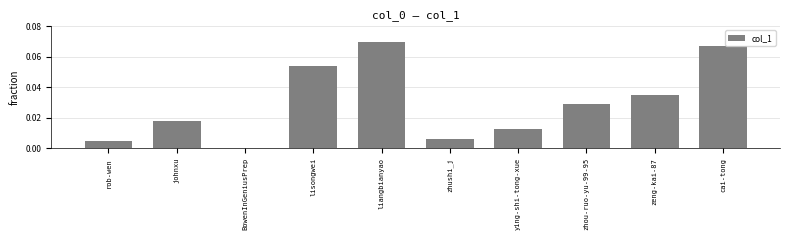

What is the sum of all values?

0.3